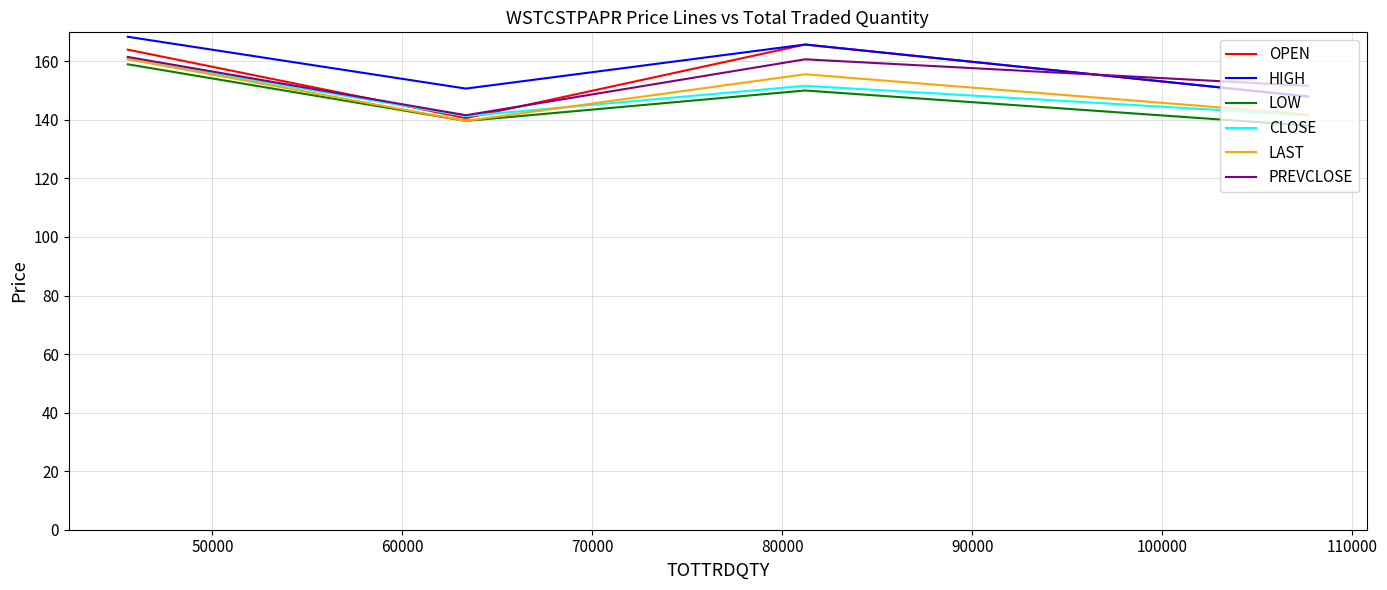

What is the minimum value shown in the chart?

138.1